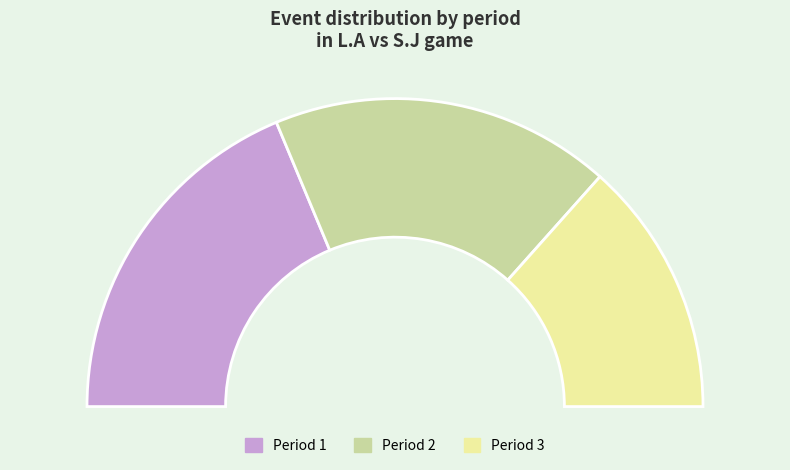

Count the number of slices in the pie.

3